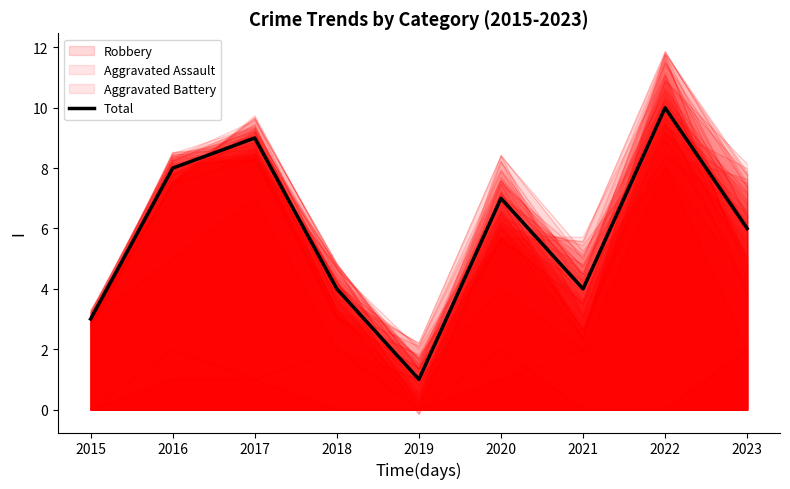

List the labels in order of value, largest first.

2022, 2017, 2016, 2020, 2023, 2018, 2021, 2015, 2019